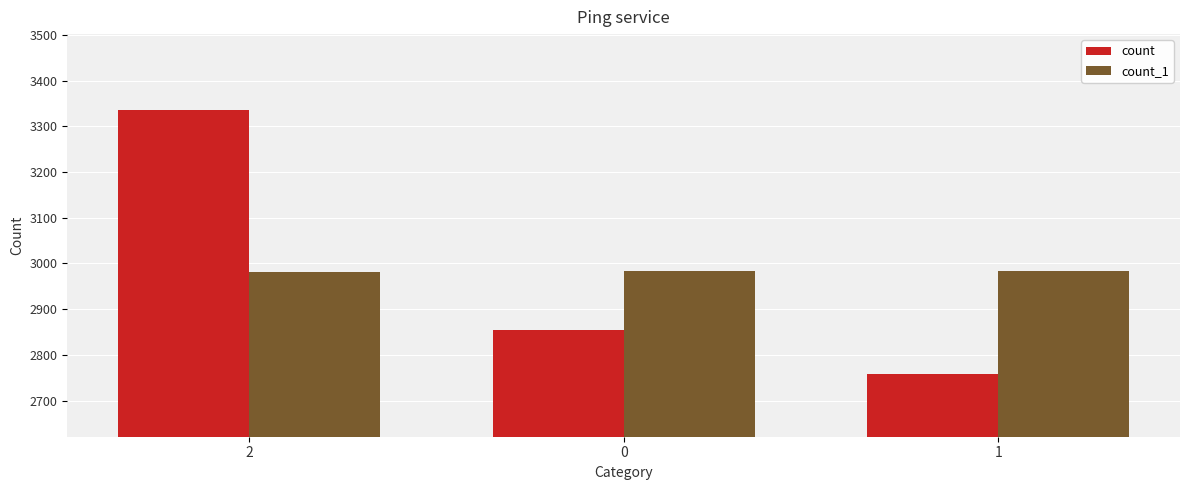

What is the total value across all series at 0?

5837